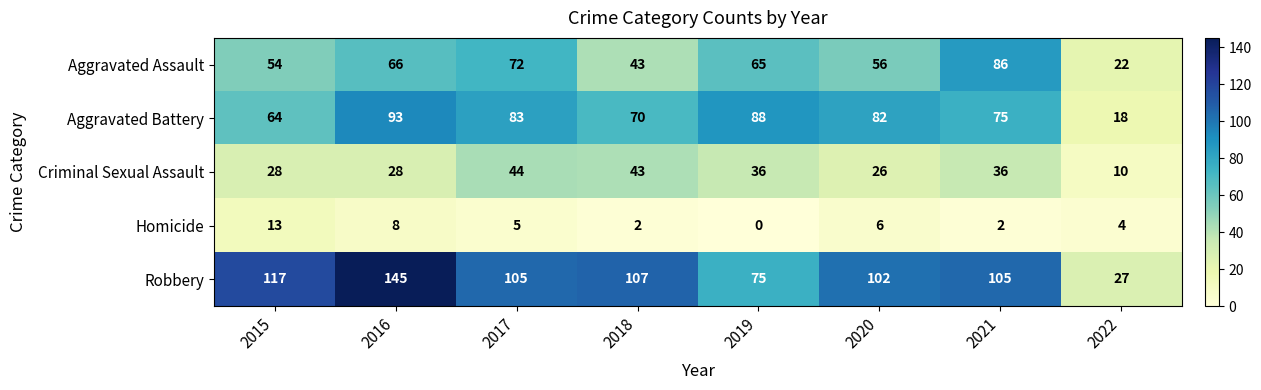

How many Homicide values are between 2 and 8?

6